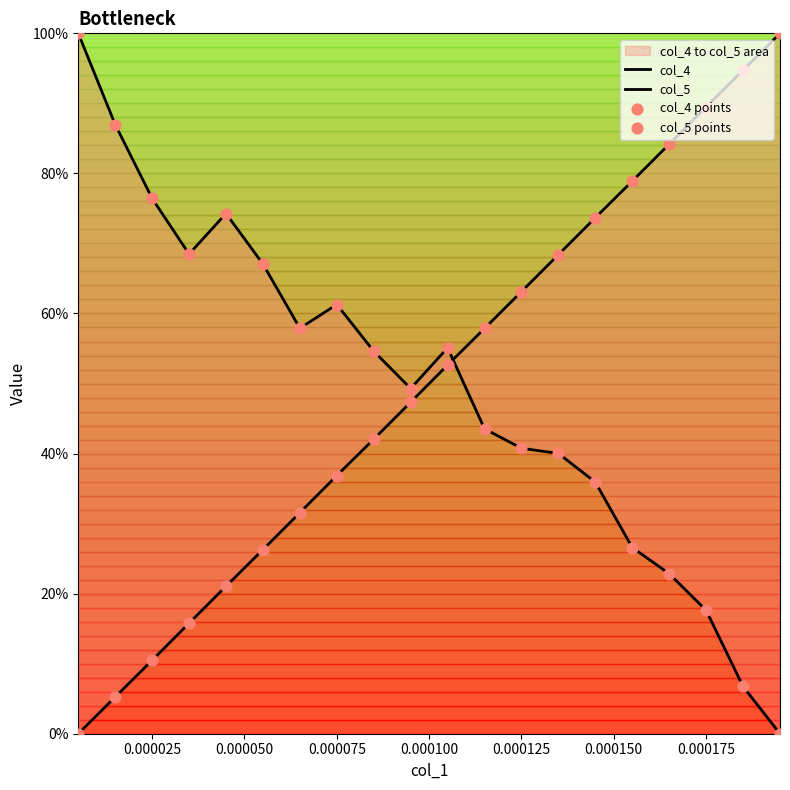

Which series has the largest Y range (max minus min)?

col_4